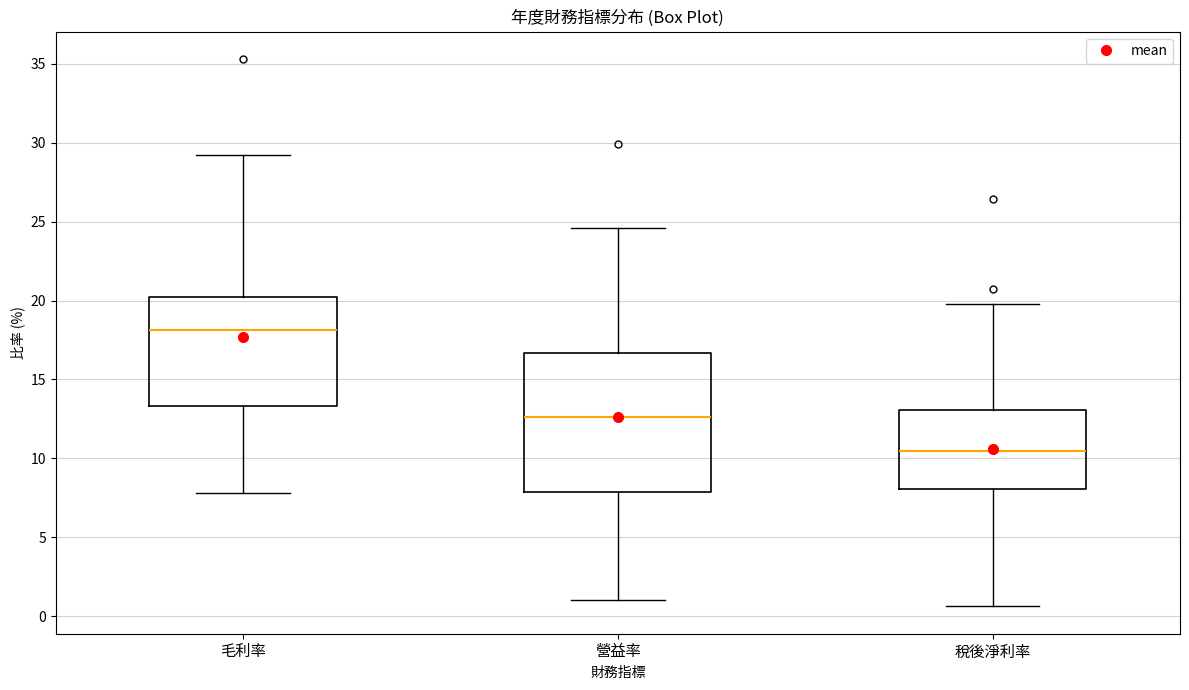

Reading left to right, read every box against the y-axis: the position of its median line, the range the box covers, and the ends of its whiskers. The values are not printed on the chart, so give them approximately, as read against the axis.

毛利率: median 18.0, box 13.5 to 20.0, whiskers 8.0 to 29.0
營益率: median 12.5, box 8.0 to 16.5, whiskers 1.0 to 24.5
稅後淨利率: median 10.5, box 8.0 to 13.0, whiskers 0.5 to 20.0